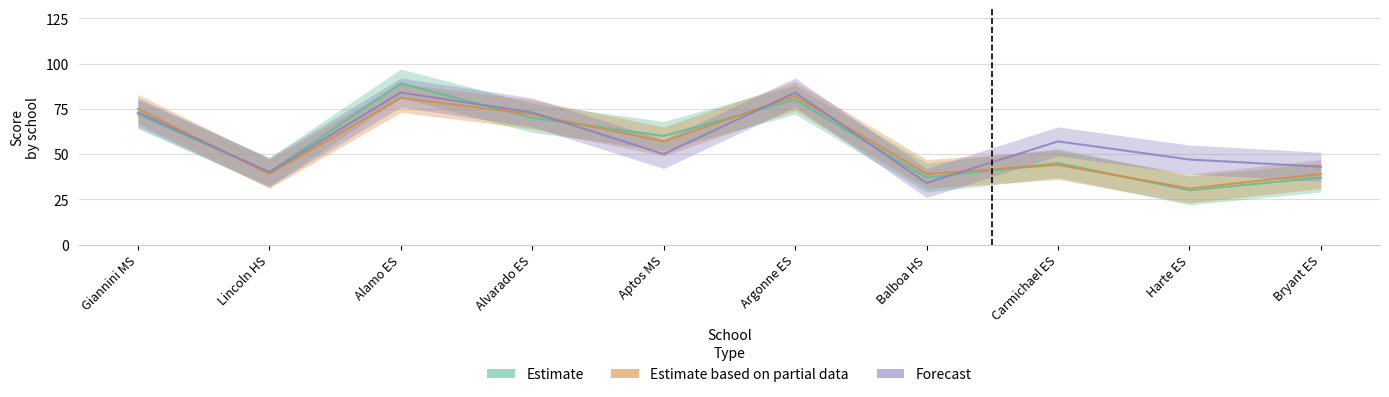

What is the total value across all series at Balboa HS?

110